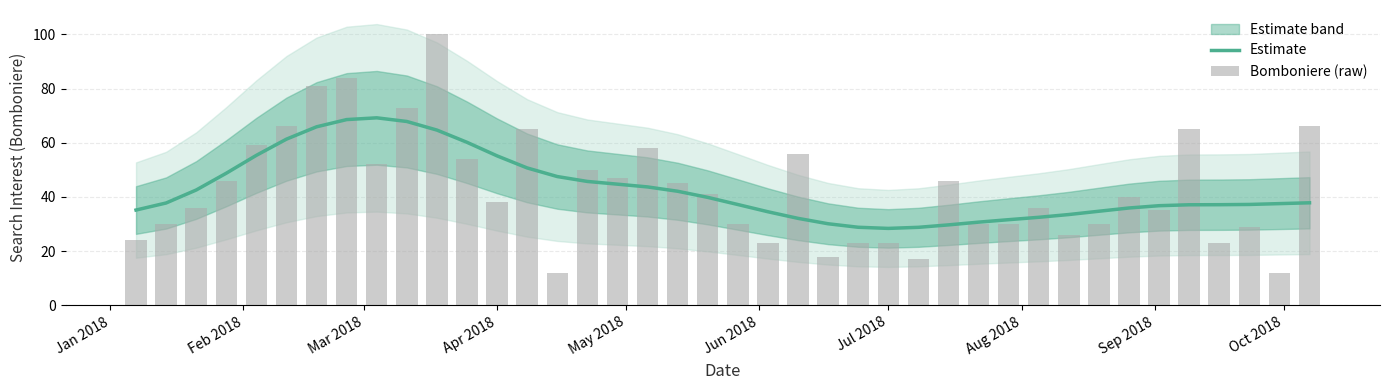

Which series has the largest range (max minus min)?

Bomboniere (raw)